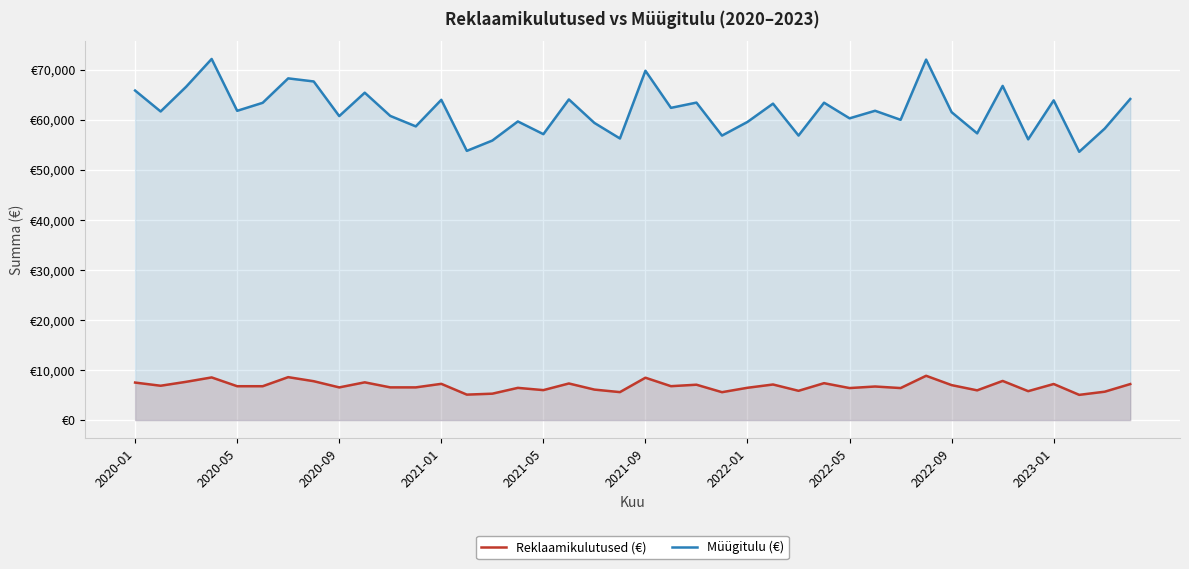

Rank the series by their average value, from highest to lowest.

Müügitulu (€), Reklaamikulutused (€)